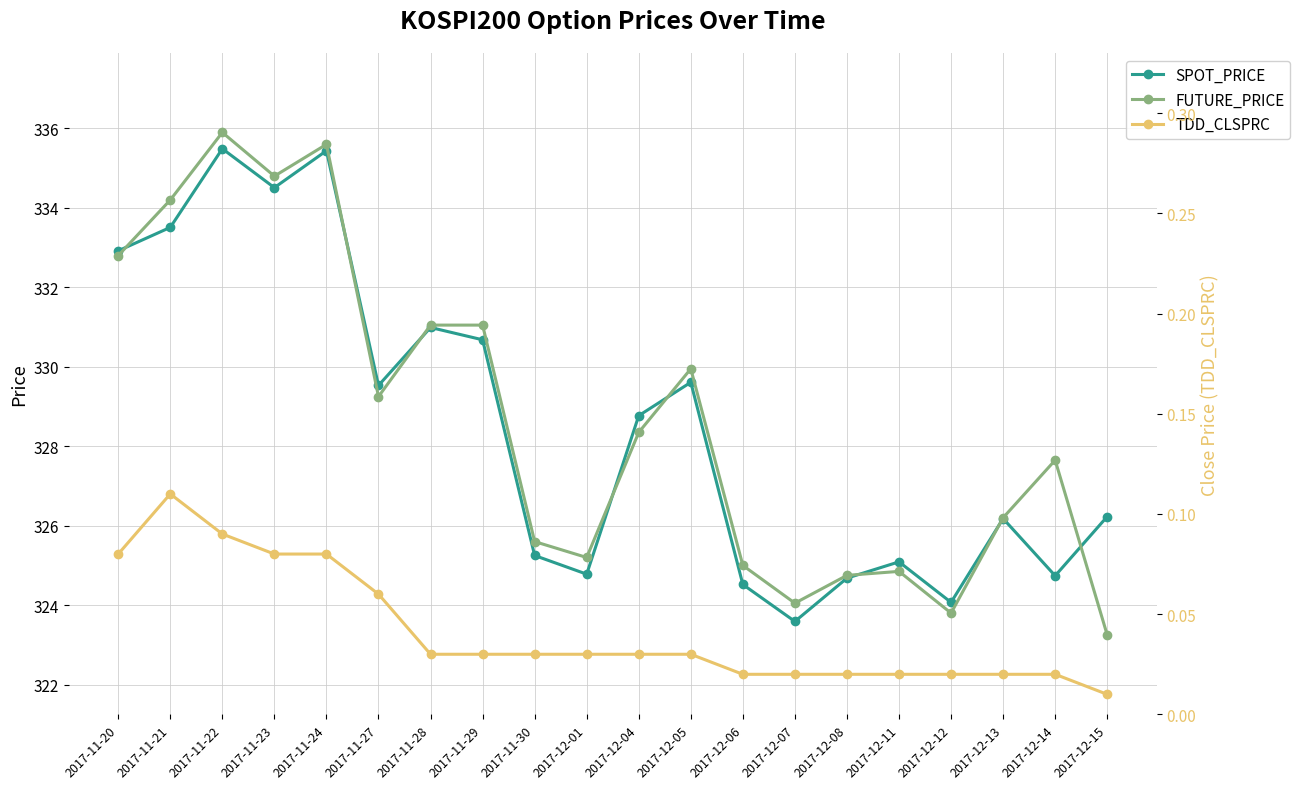

What is the sum of all TDD_CLSPRC values?

0.8